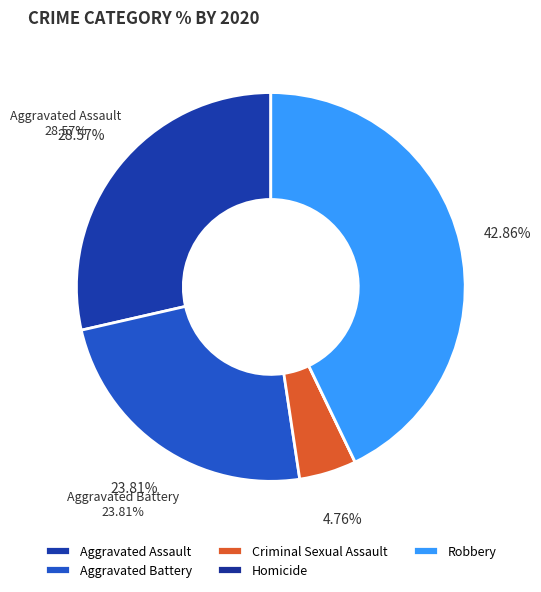

Is there any slice that represents more than half of the pie?

No